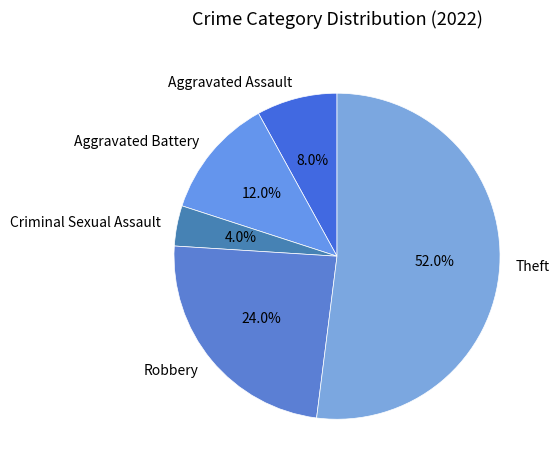

Which category accounts for the majority?

Theft